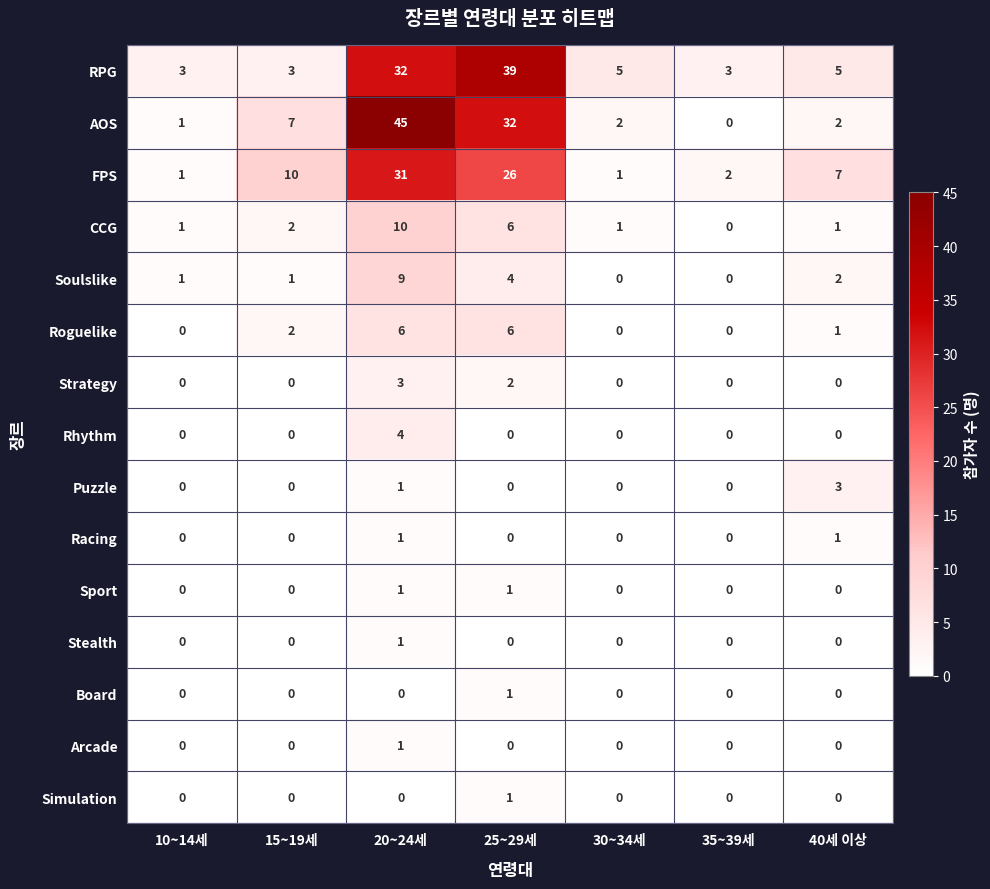

The value of Rhythm at 10~14세 is -1. True or false?

False